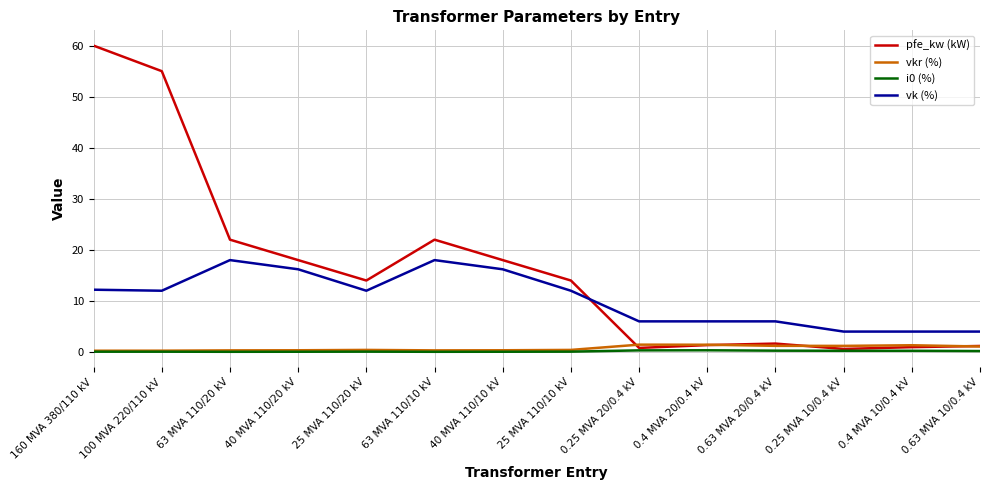

Which series has the widest spread of values?

pfe_kw (kW)